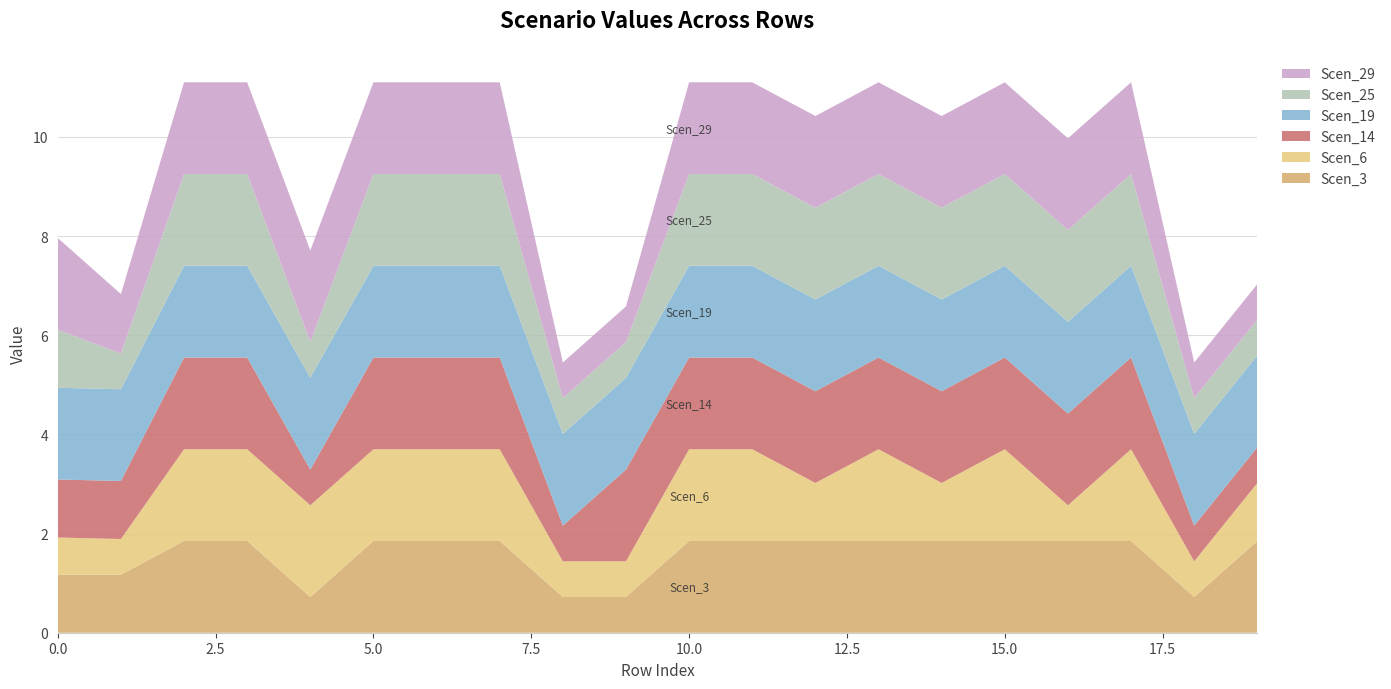

What is the total value across all series at 15.0?

11.1